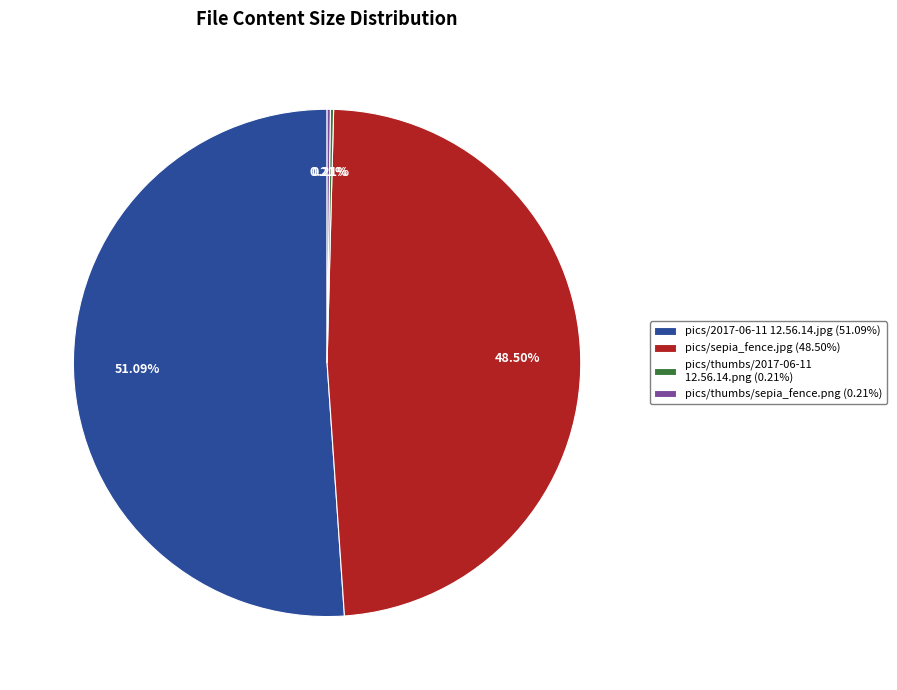

Approximately how many times larger is the value at pics/sepia_fence.jpg (48.50%) compared to pics/2017-06-11 12.56.14.jpg (51.09%)?

0.9